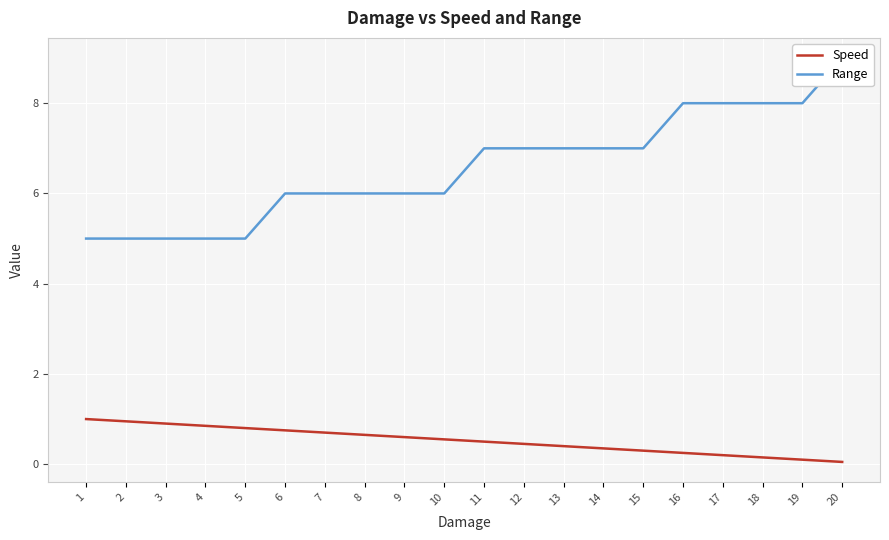

How many lines are shown in the chart?

2